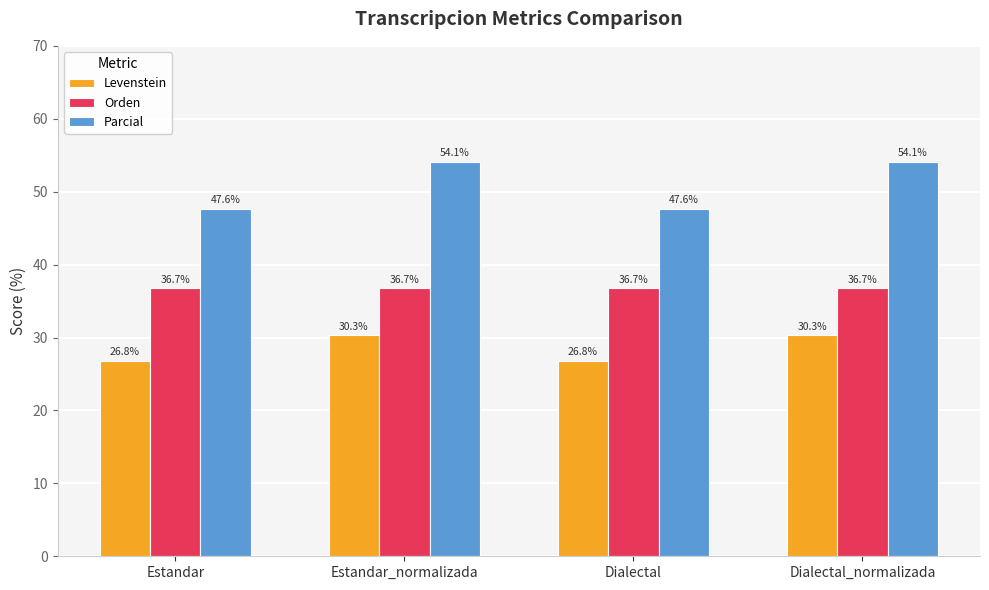

What is the difference between the maximum and minimum values in the Levenstein series?

3.5